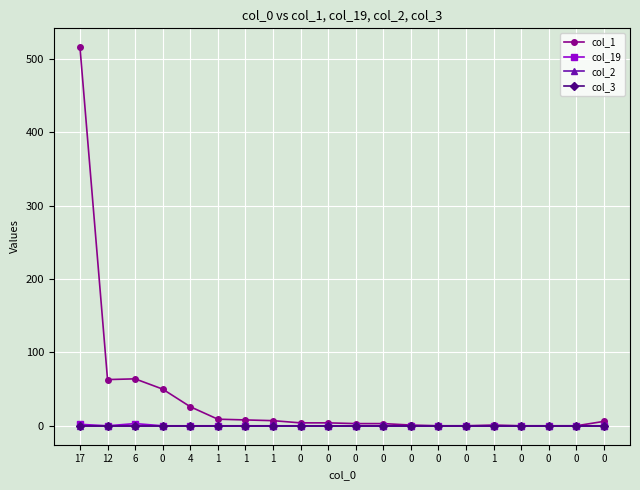

Between 1 and 0, which is larger?

1